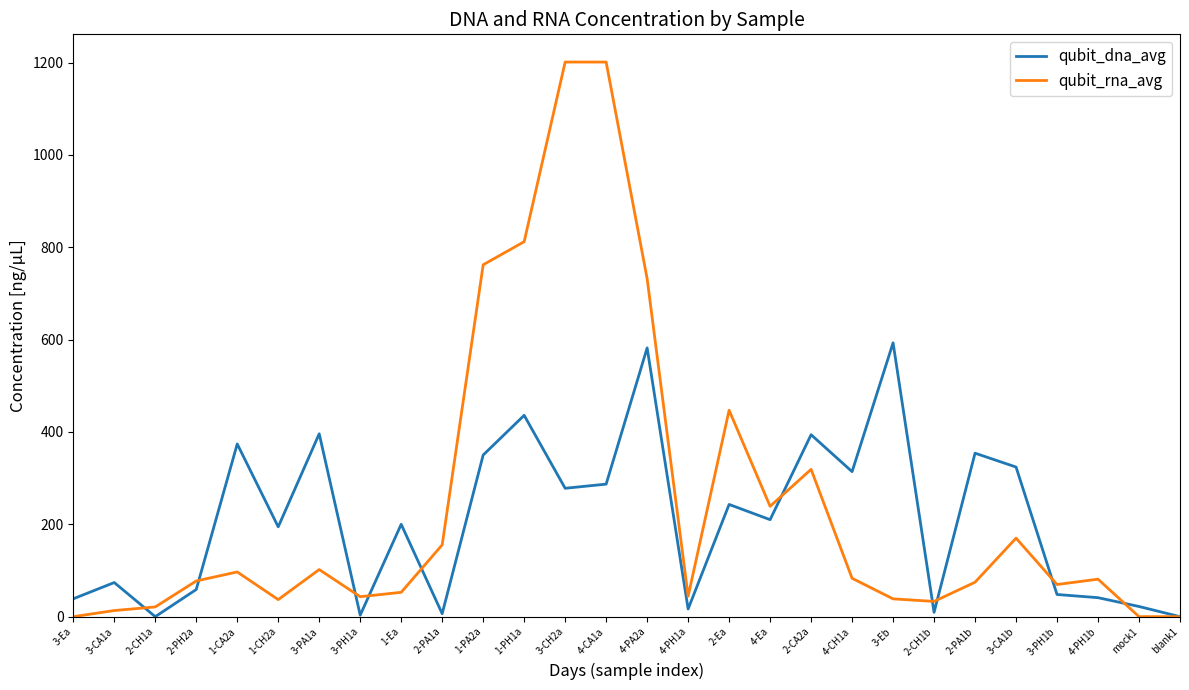

How many distinct data groups are displayed?

2